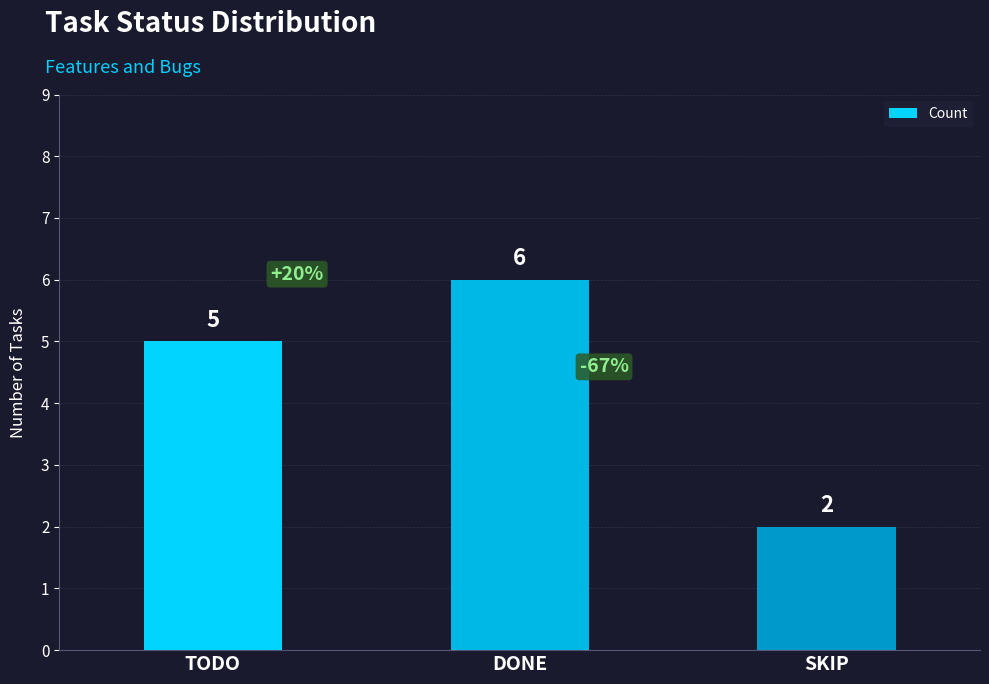

List the labels in order of value, smallest first.

SKIP, TODO, DONE